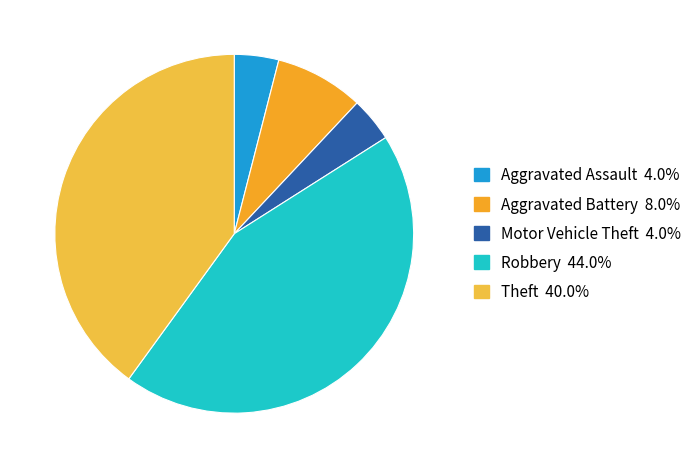

Which slice is the largest?

Robbery